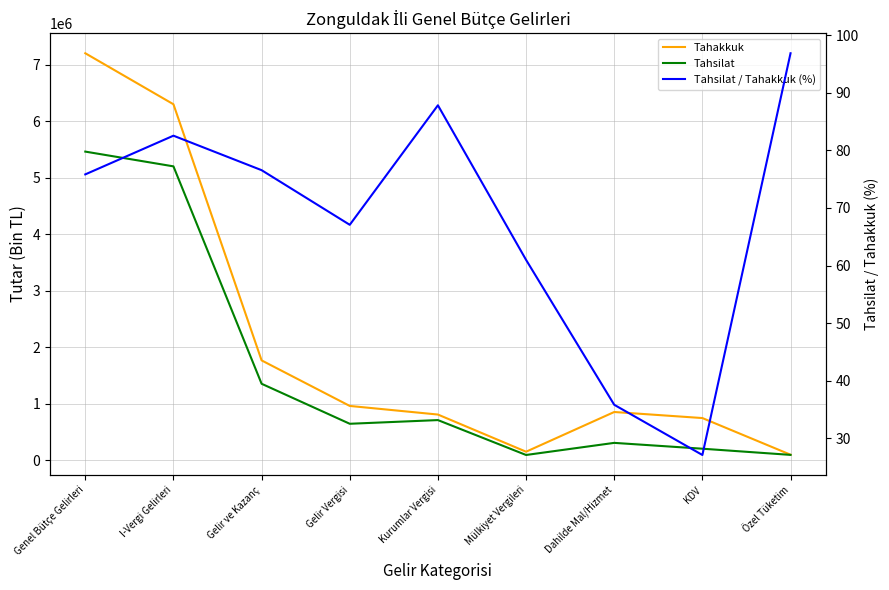

How many lines are shown in the chart?

3